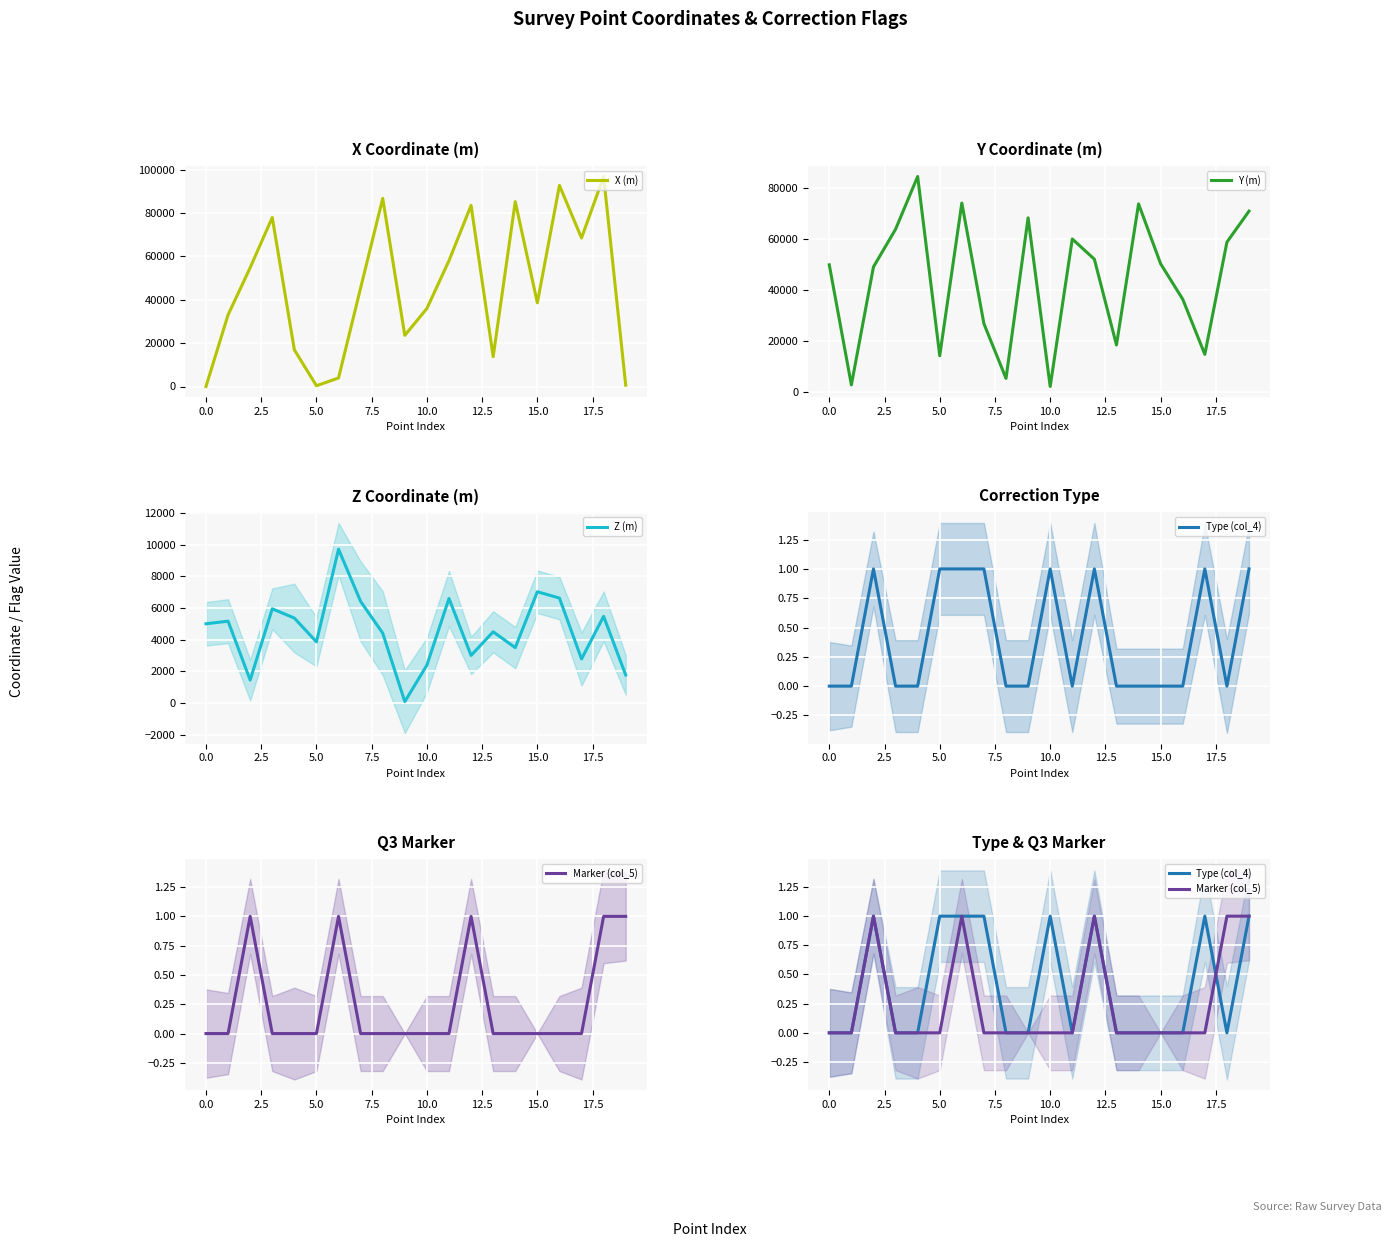

Count the number of categories in the chart.

20